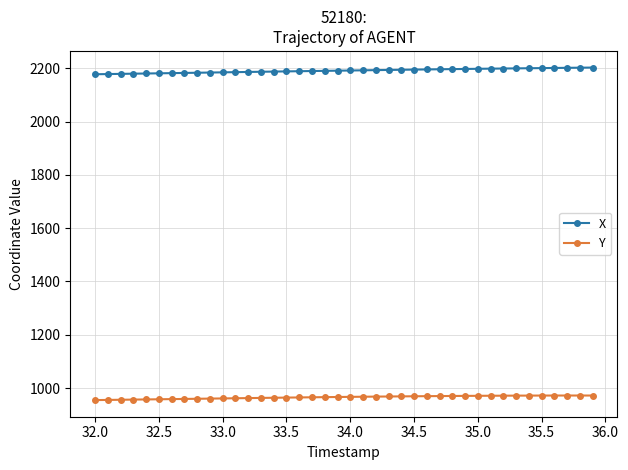

What is the highest value of the X series?

2202.8